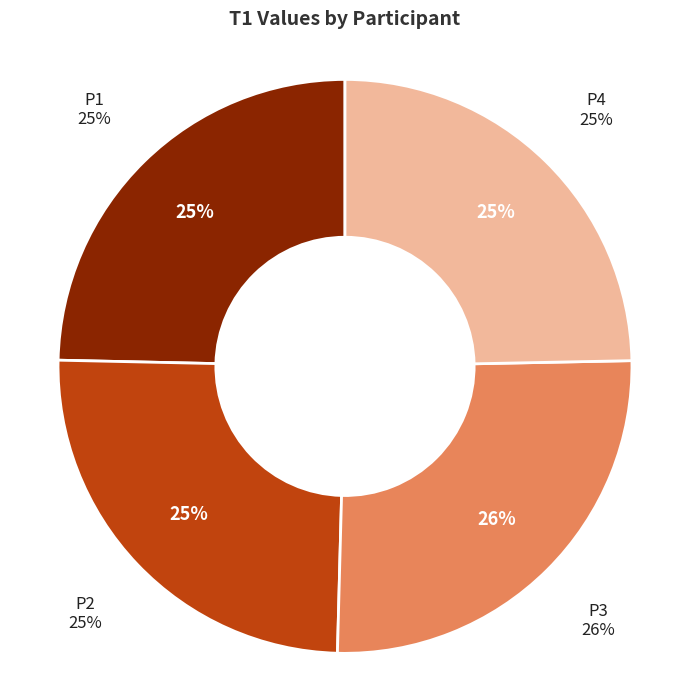

To the nearest percent, what is the combined percentage of P2 and P3?

51%